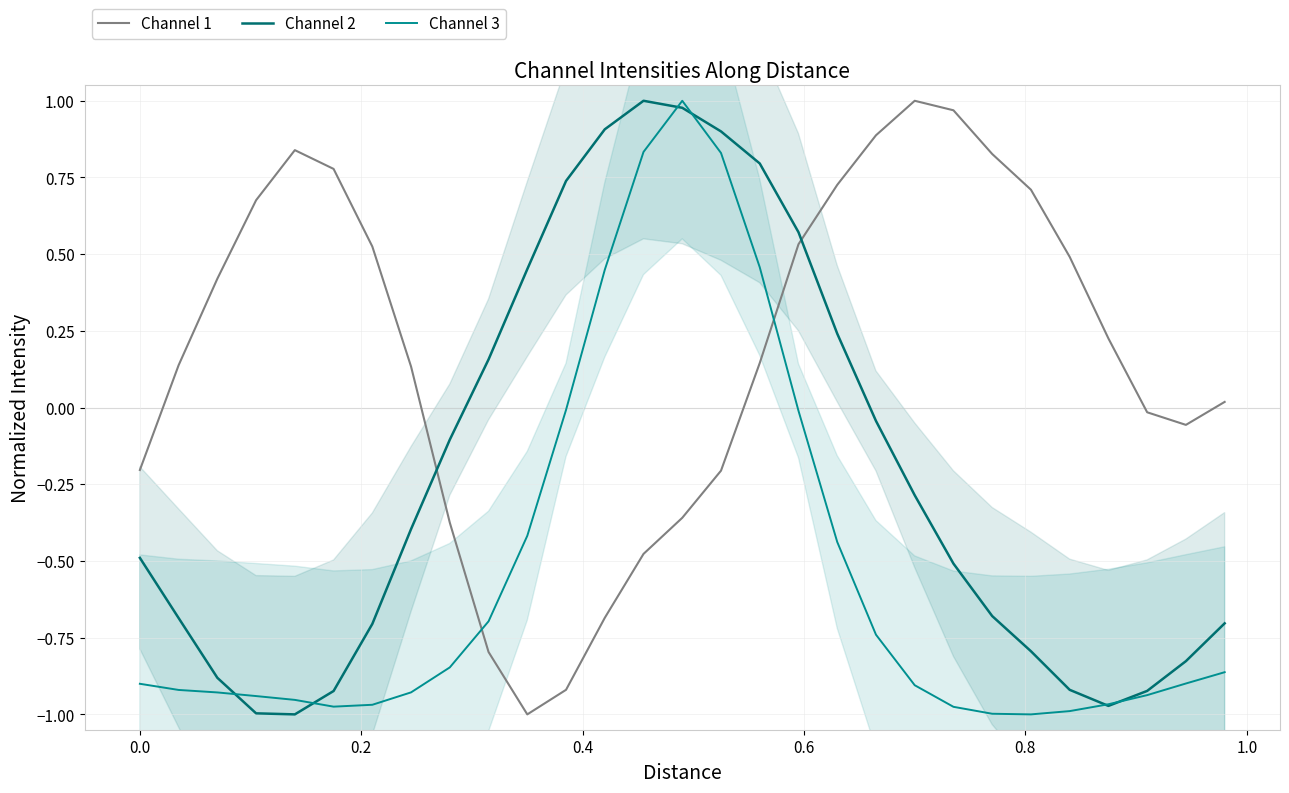

True or false: Channel 3 and Channel 1 intersect in this chart.

True